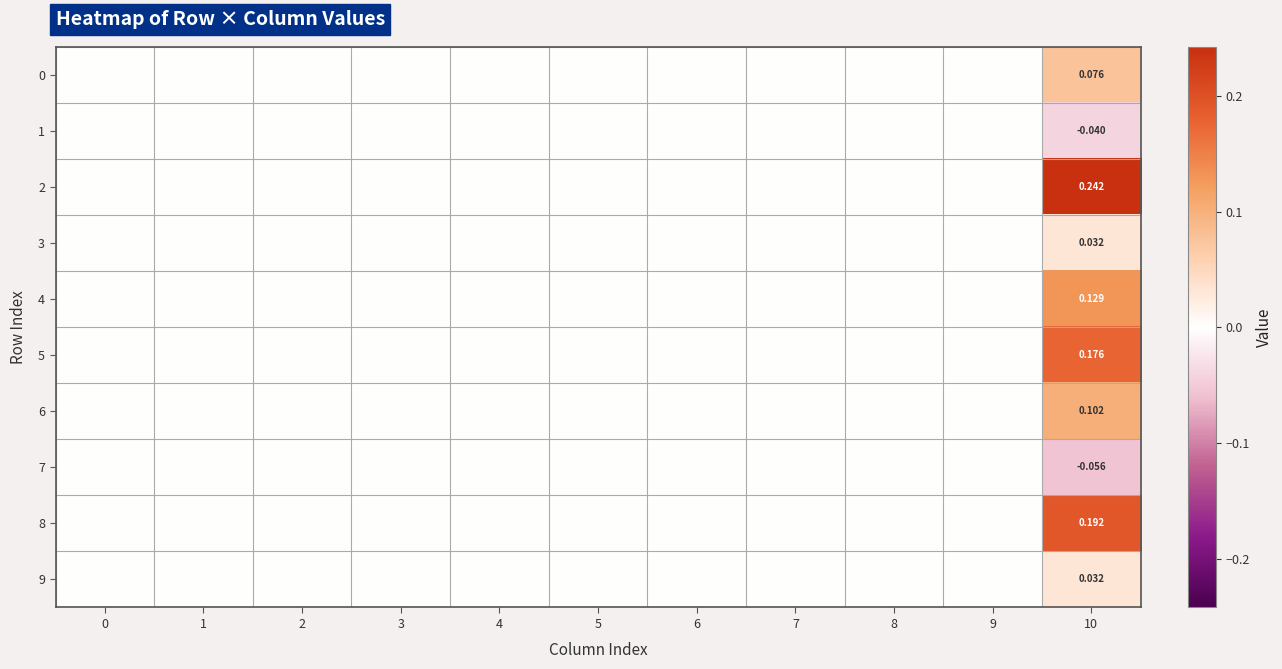

How many data points in 4 are above 0?

1